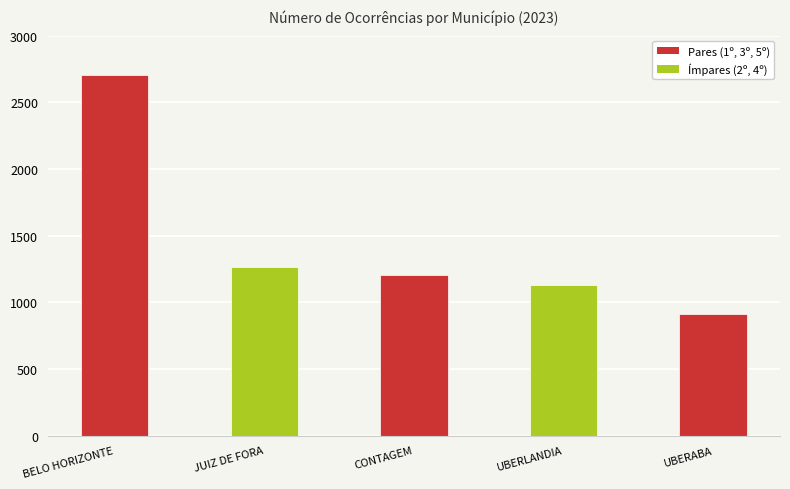

Rank the categories by value from highest to lowest.

BELO HORIZONTE, JUIZ DE FORA, CONTAGEM, UBERLANDIA, UBERABA